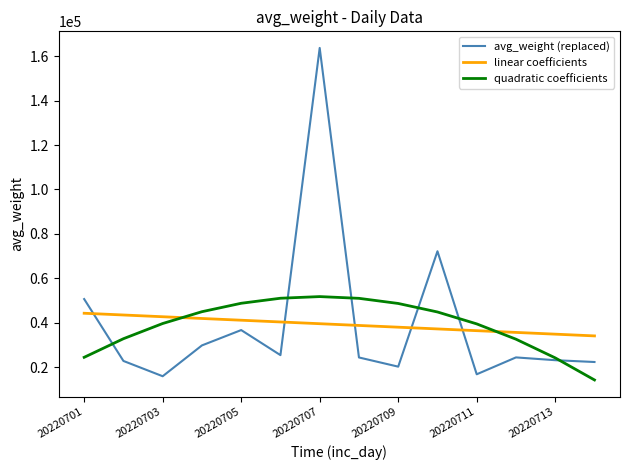

Which series has the widest spread of values?

avg_weight (replaced)